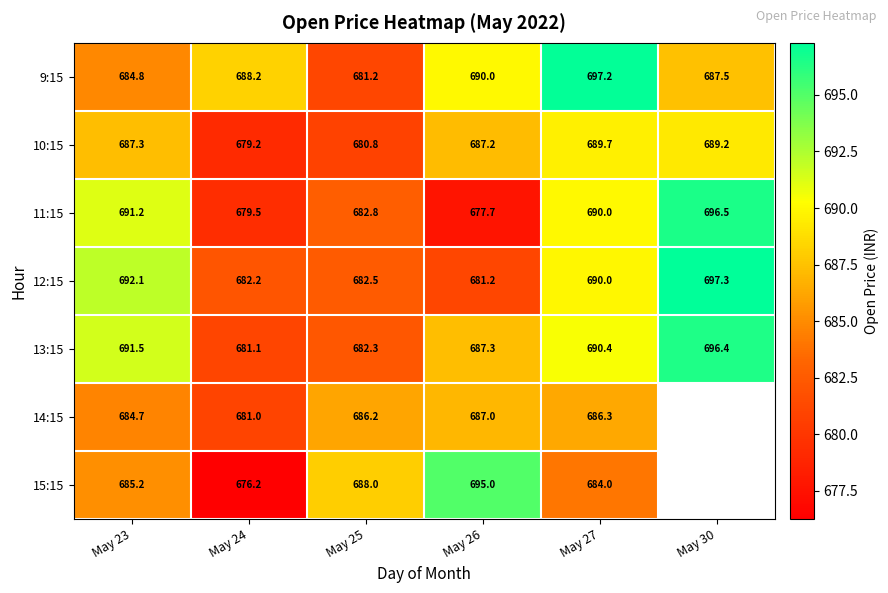

Is the value of 9:15 at May 24 greater than the value of 10:15 at May 25?

Yes